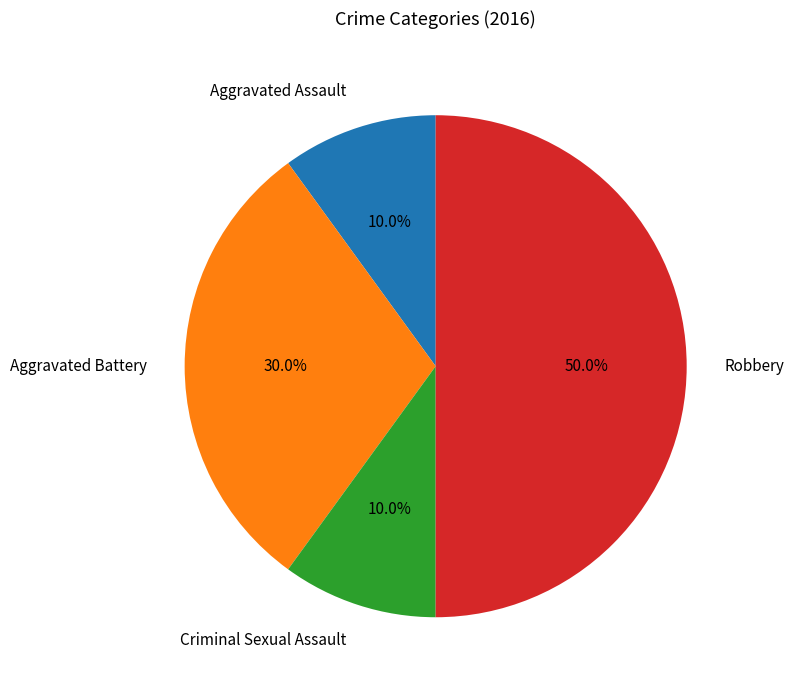

To the nearest percent, what is the difference between the largest and smallest slice percentages?

40%